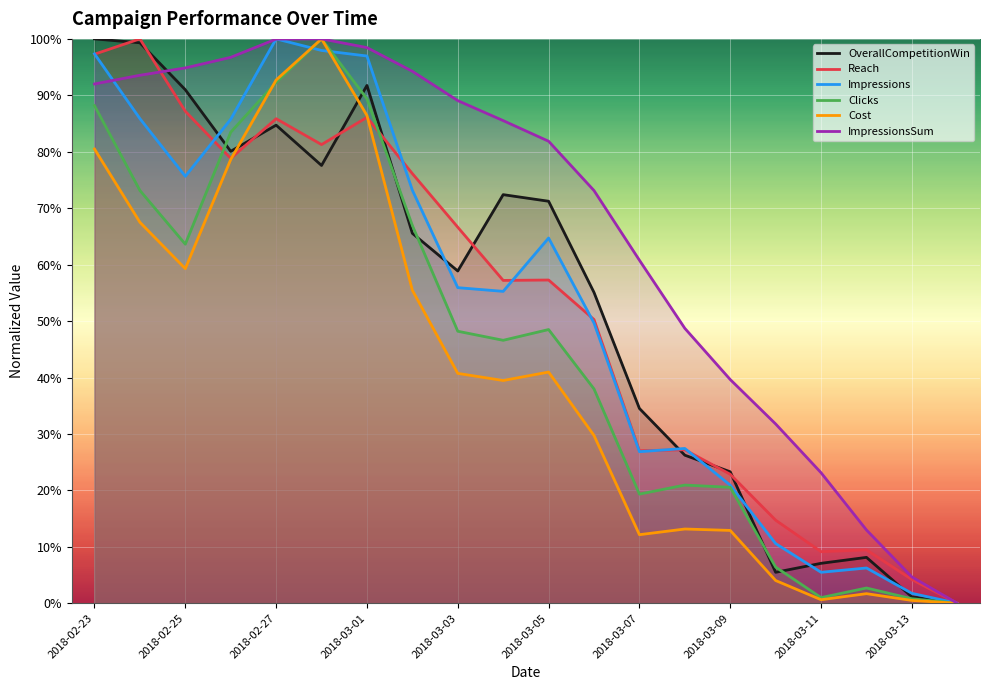

Which label corresponds to the largest value in the chart?

2018-02-23